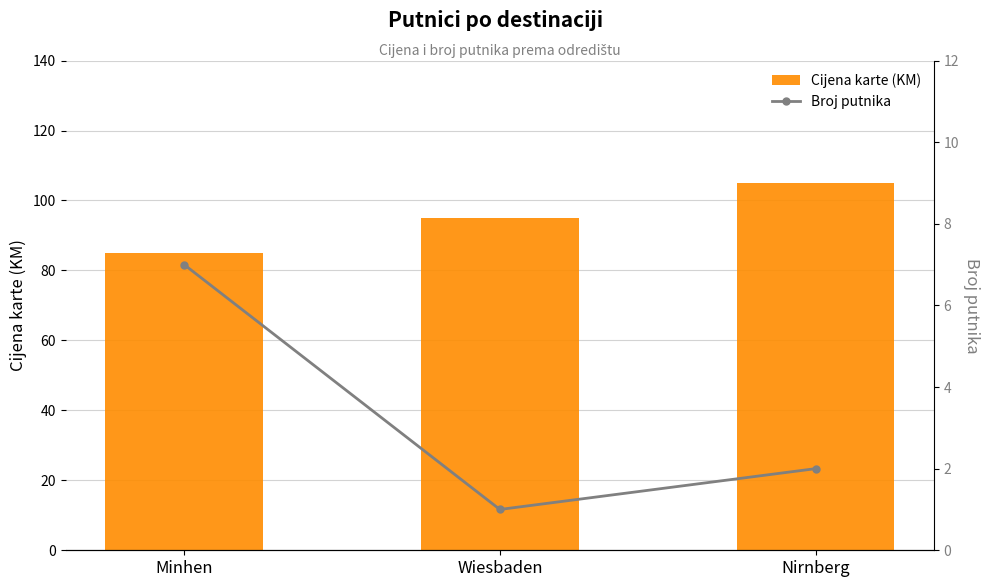

What is the value of the Cijena karte (KM) bar at the 3rd from the left?

105